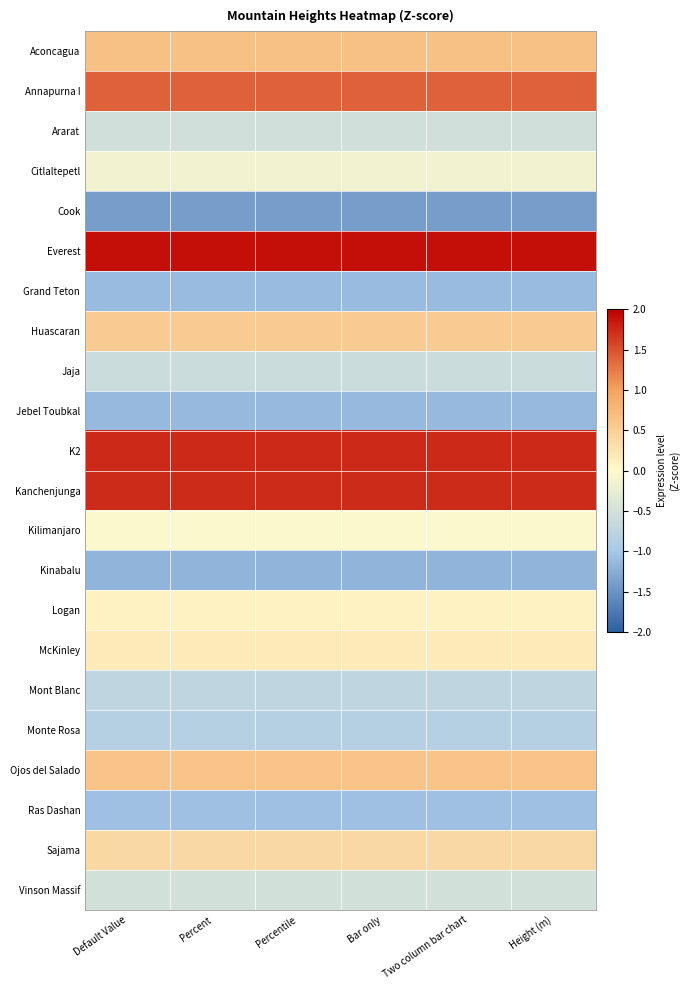

Rank the series by their maximum value, from highest to lowest.

Everest, K2, Kanchenjunga, Annapurna I, Aconcagua, Ojos del Salado, Huascaran, Sajama, McKinley, Logan, Kilimanjaro, Citlaltepetl, Vinson Massif, Ararat, Jaja, Mont Blanc, Monte Rosa, Ras Dashan, Grand Teton, Jebel Toubkal, Kinabalu, Cook